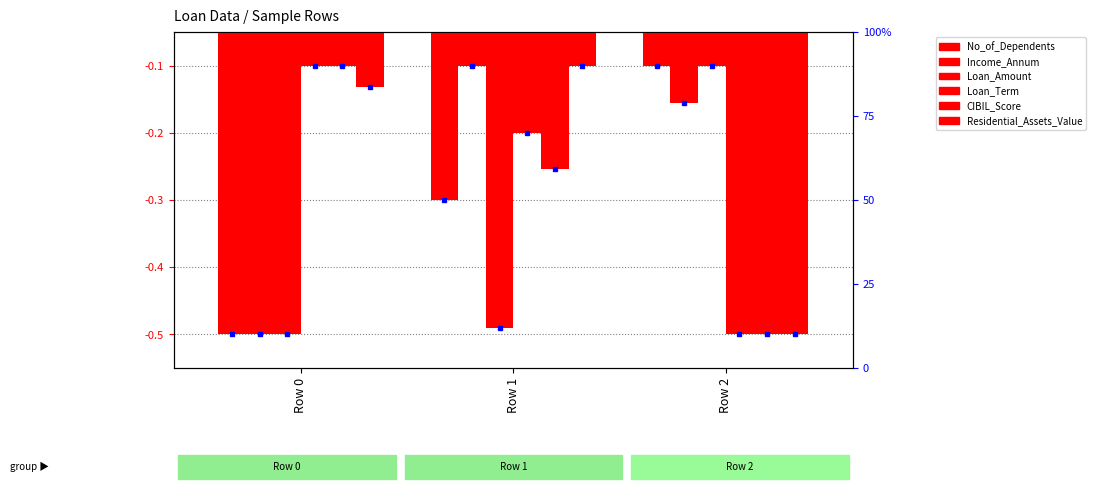

List the series in order of their peak value, highest first.

No_of_Dependents, Income_Annum, Loan_Amount, Loan_Term, CIBIL_Score, Residential_Assets_Value